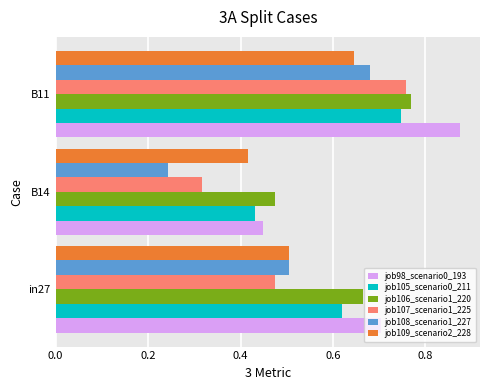

List the labels in order of job98_scenario0_193 value, largest first.

B11, in27, B14